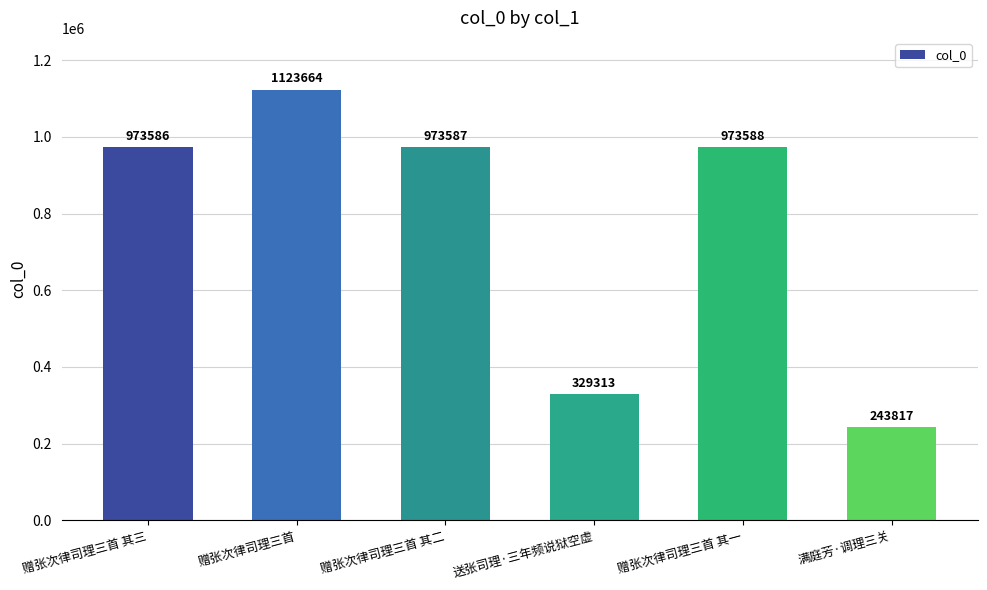

The value at 送张司理·三年频说狱空虚 is 329313. True or false?

True